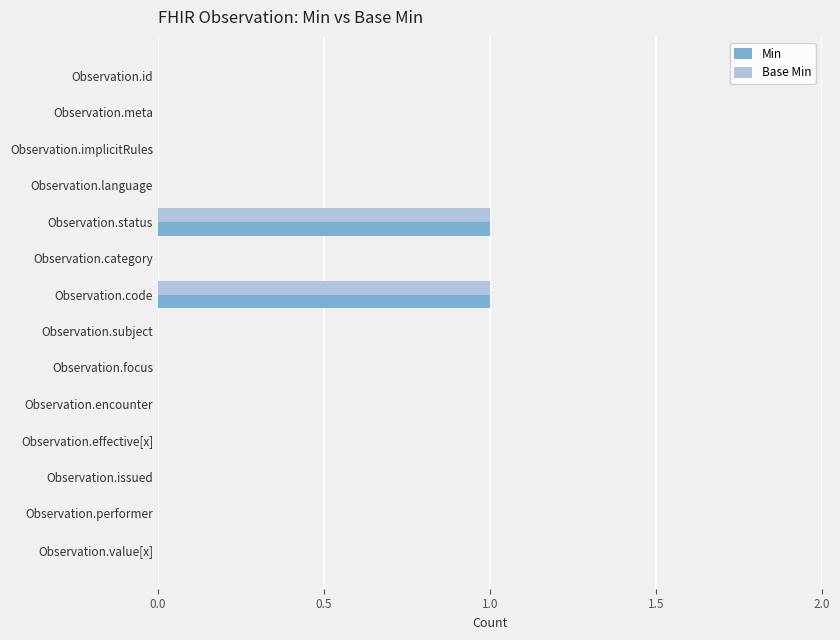

What is the sum of all Base Min values?

2